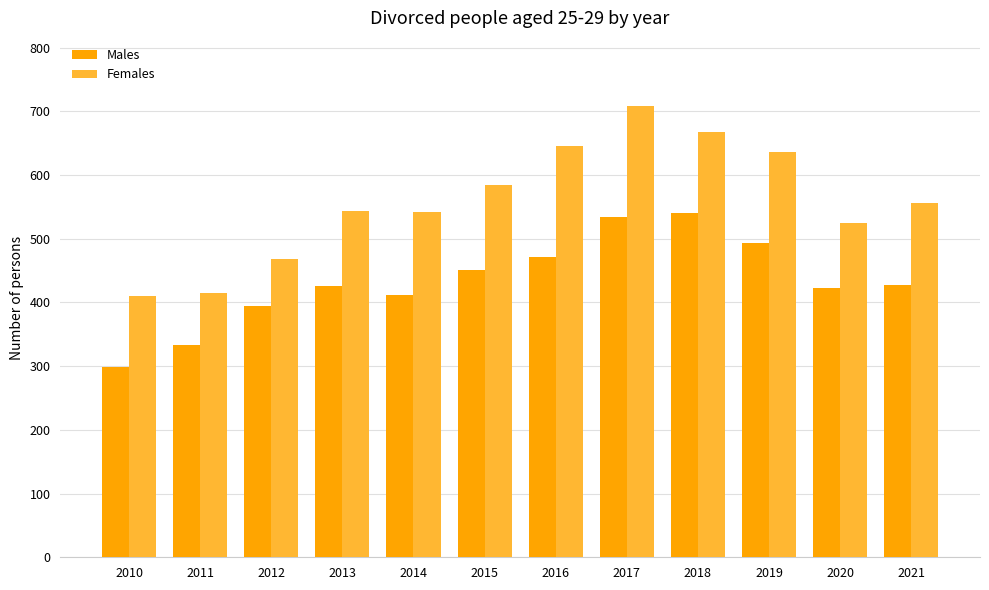

True or false: Females has a value of 178 at 2015.

False